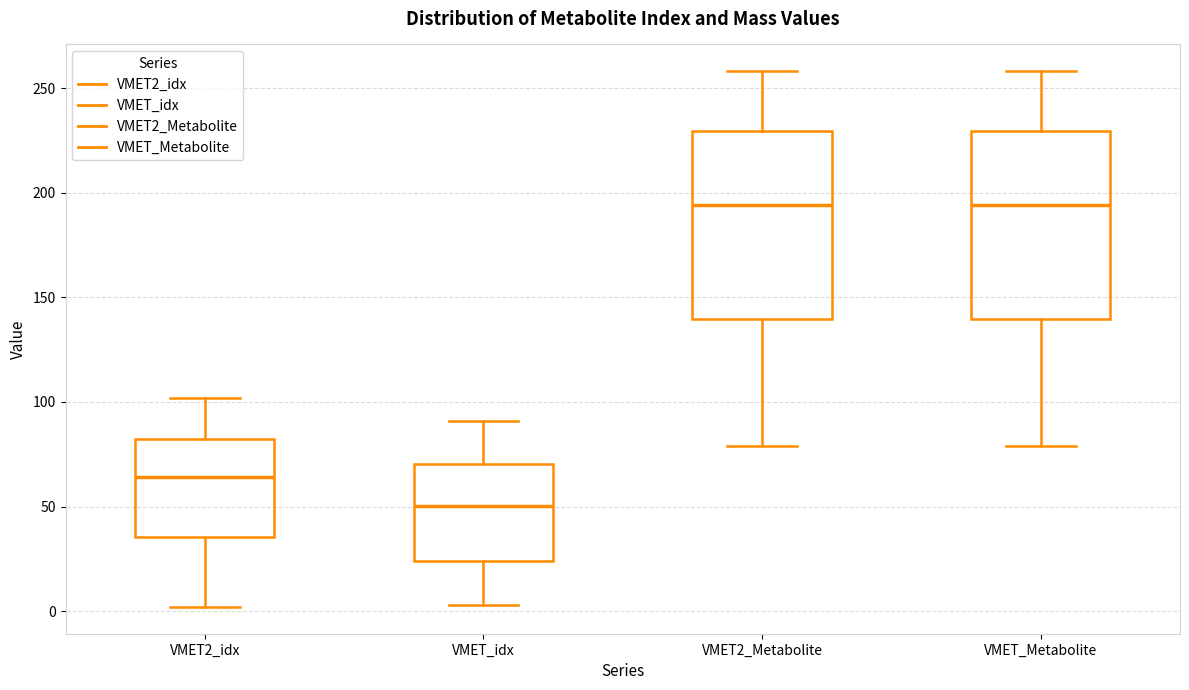

Which box has the lowest median line?

VMET_idx